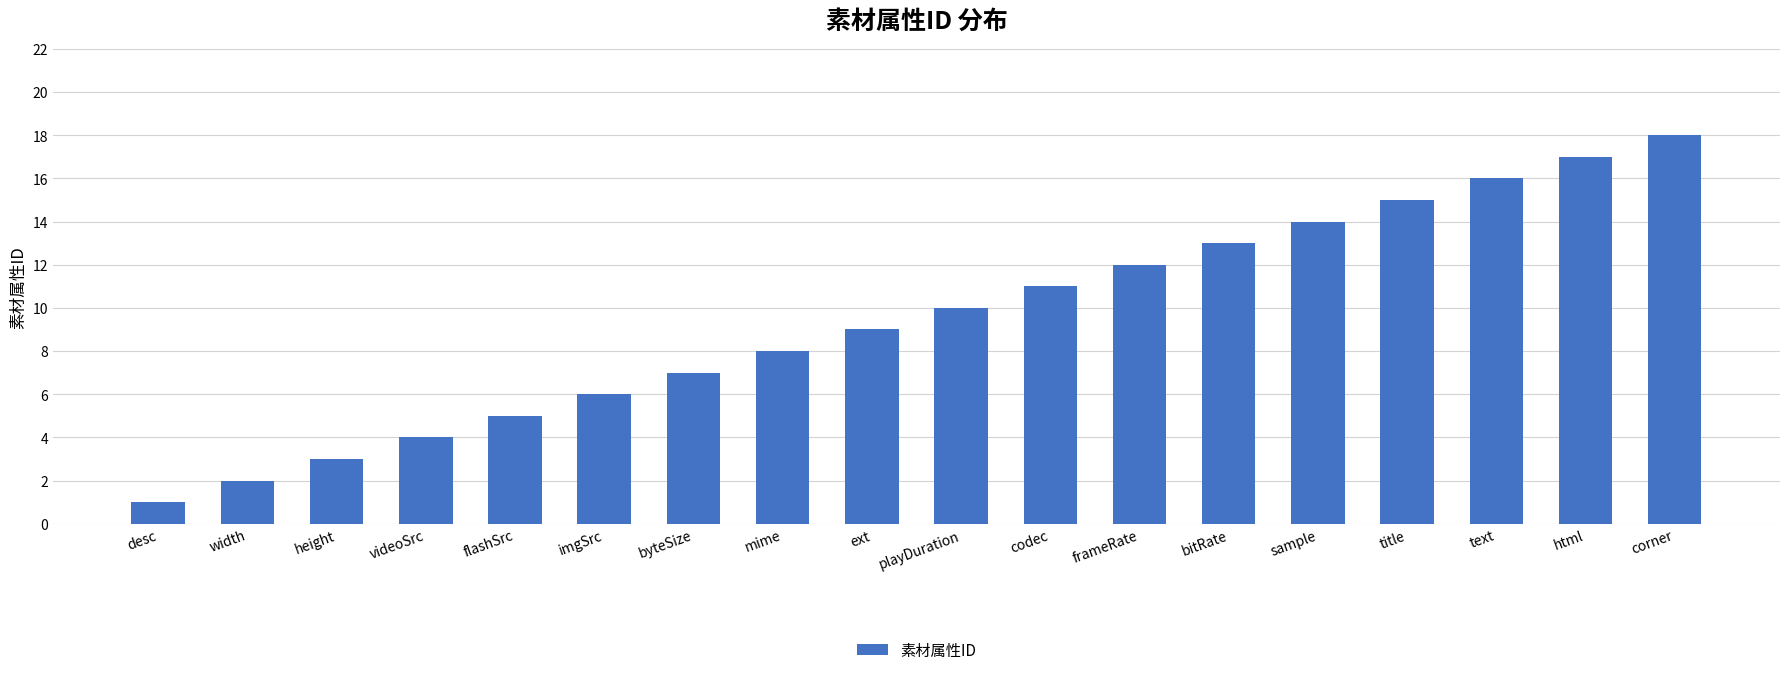

Is it true that the value at ext is 14?

False